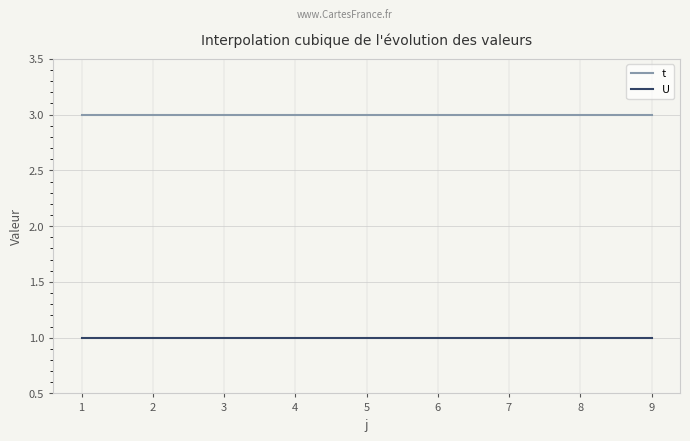

Reading left to right, list all the values displayed in this chart.

t: 3	3	3	3	3	3	3	3	3
U: 1	1	1	1	1	1	1	1	1